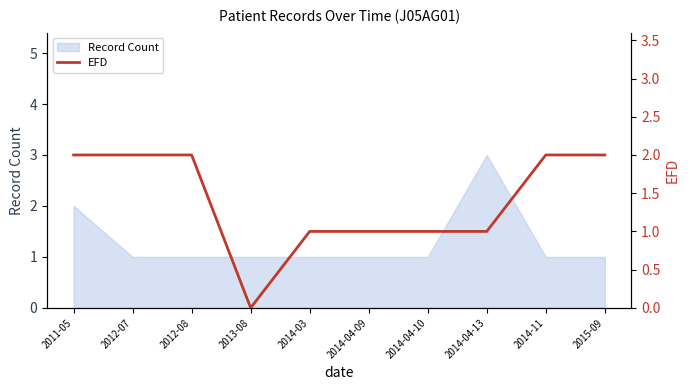

True or false: the data shows 3 at 2015-09.

False